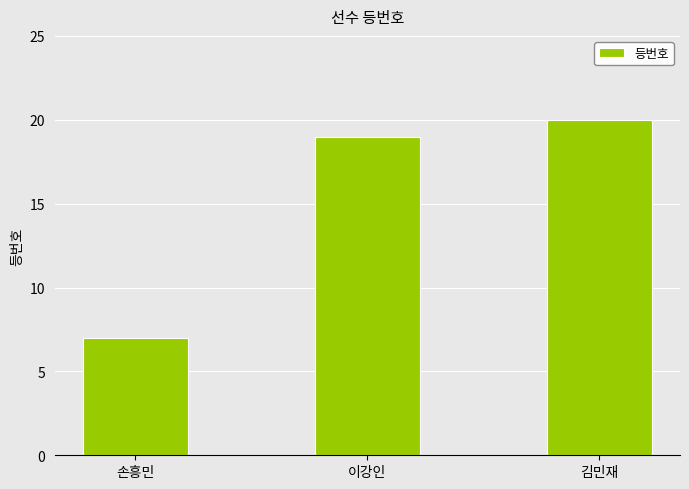

Which label corresponds to the largest value in the chart?

김민재